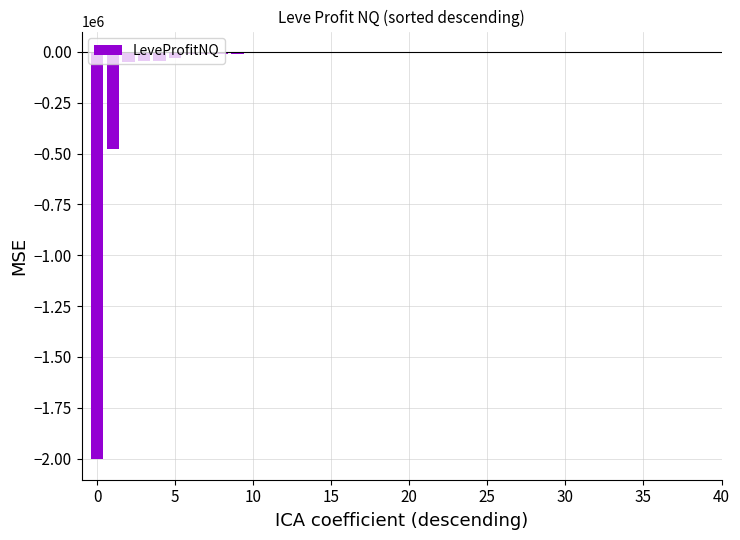

What is the sum of all values?

-2749905.9